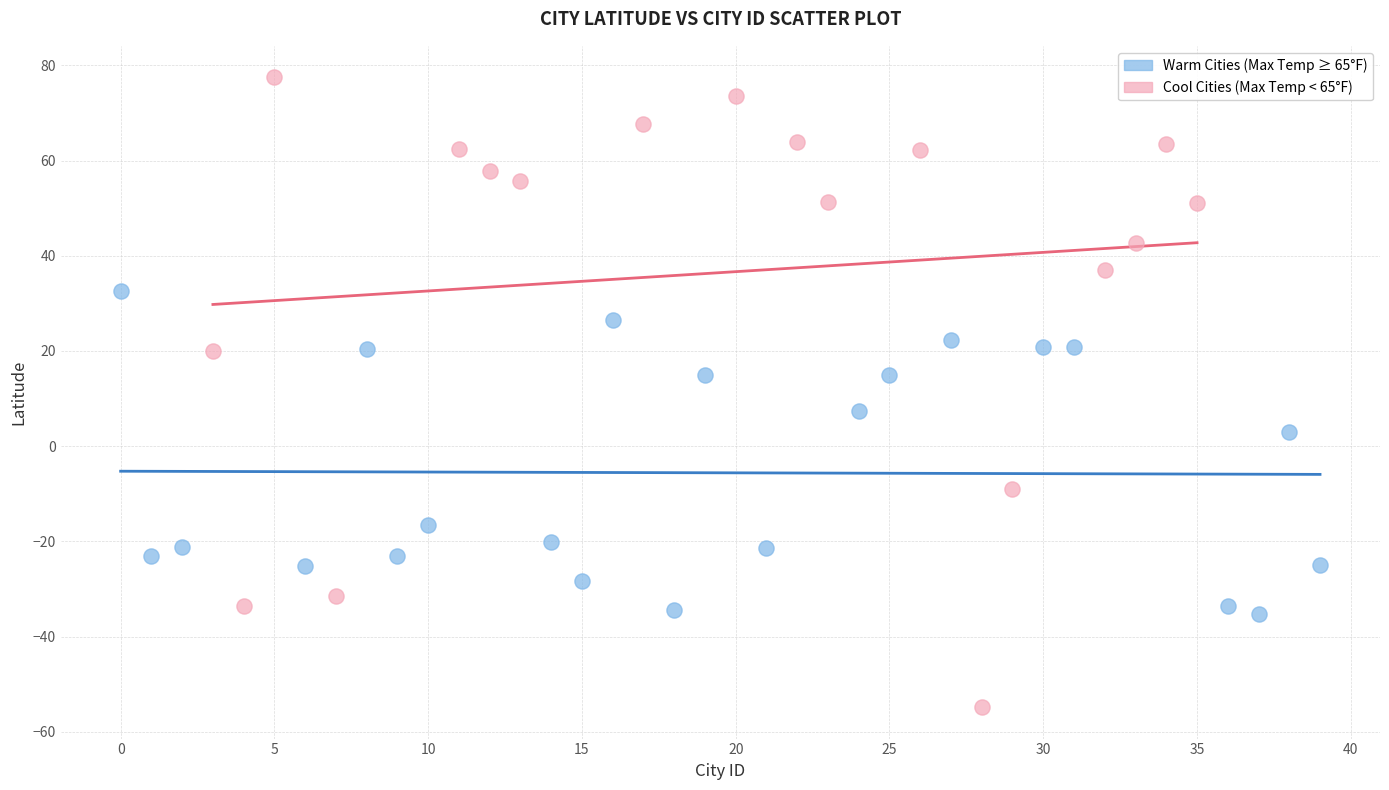

Which series contains the lowest Y value?

Cool Cities (Max Temp < 65°F)